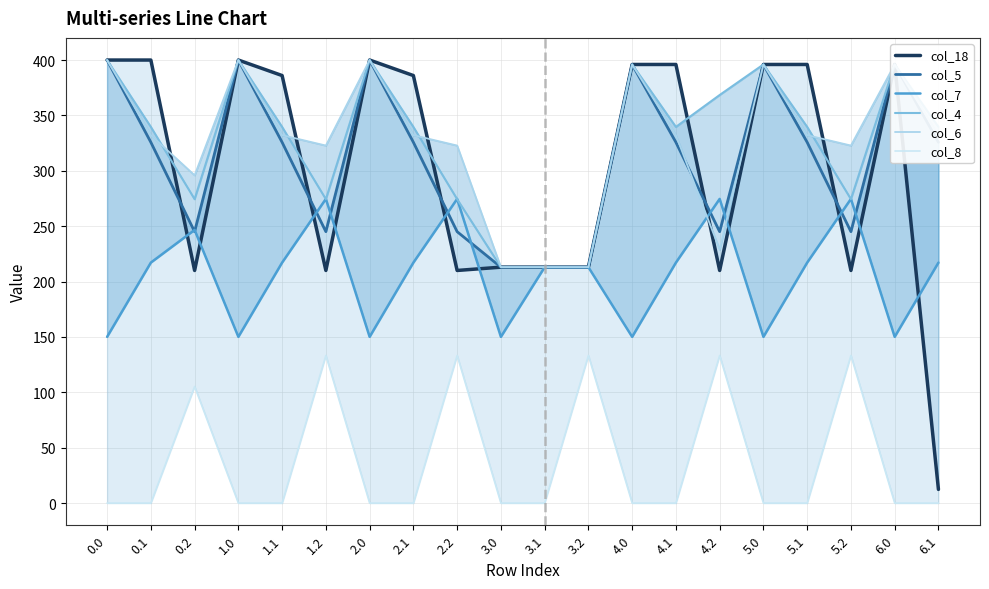

Reading right to left, extract all data points from this chart.

col_18: 12.4	396.0	210.0	396.0	396.0	210.0	396.0	396.0	213.0	213.0	213.0	210.0	386.0	400.0	210.0	386.0	400.0	210.0	400.0	400.0
col_5: 325.7	396.0	245.0	325.7	396.0	245.0	325.7	396.0	213.0	213.0	213.0	245.0	325.7	400.0	245.0	325.7	400.0	245.0	325.7	400.0
col_7: 217.1	150.1	274.6	217.1	150.1	274.6	217.1	150.1	213.0	213.0	150.1	274.6	217.1	150.1	274.6	217.1	150.1	246.6	217.1	150.1
col_4: 339.6	396.0	274.4	339.6	396.0	368.4	339.6	396.0	213.0	213.0	213.0	274.4	339.6	400.0	274.4	339.6	400.0	274.4	339.6	400.0
col_6: 332.2	396.0	322.8	332.2	396.0	228.8	332.2	396.0	213.0	213.0	213.0	322.8	332.2	400.0	322.8	332.2	400.0	295.9	332.2	400.0
col_8: 0.0	0.0	133.3	0.0	0.0	133.3	0.0	0.0	133.3	0.0	0.0	133.3	0.0	0.0	133.3	0.0	0.0	105.3	0.0	0.0